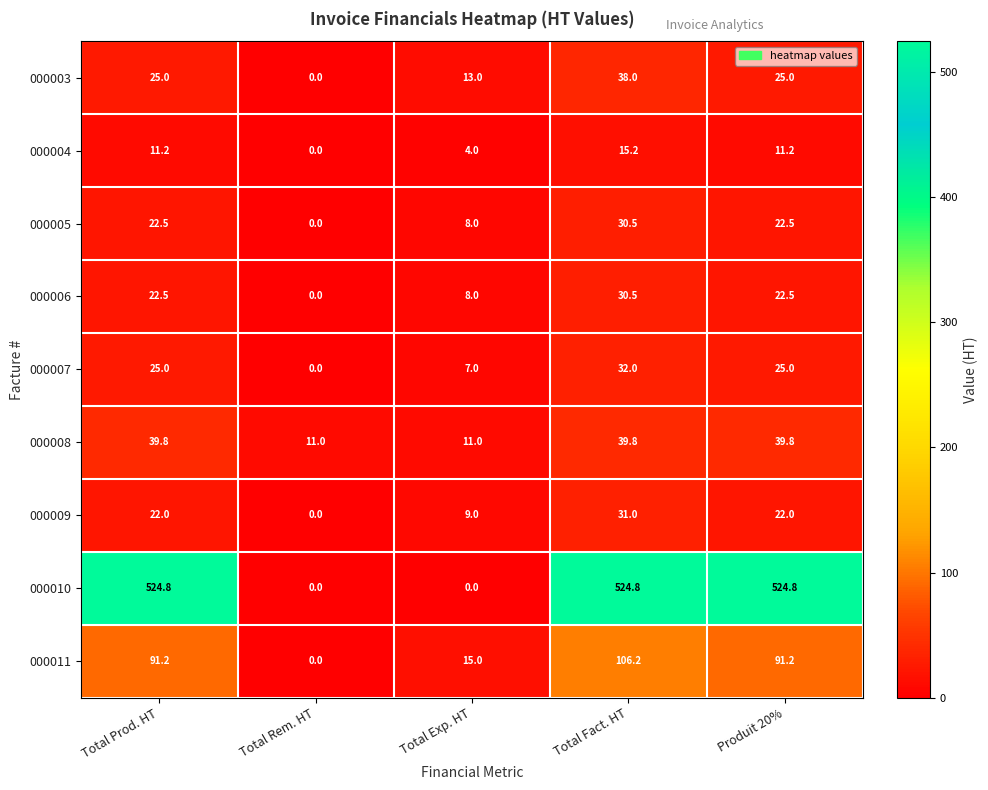

Which series has the largest total across all categories?

000010